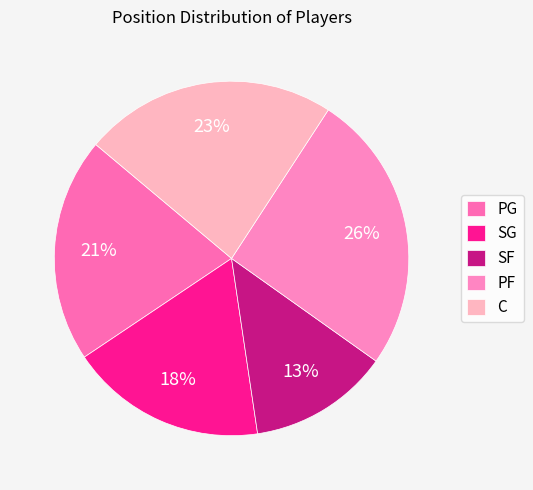

What percentage is the SF slice, to the nearest percent?

13%